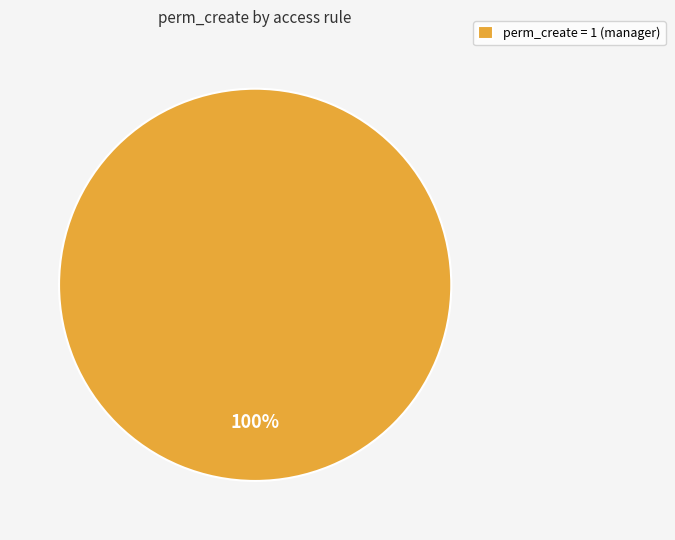

True or false: perm_create = 1 (manager) accounts for 88% of the total.

False